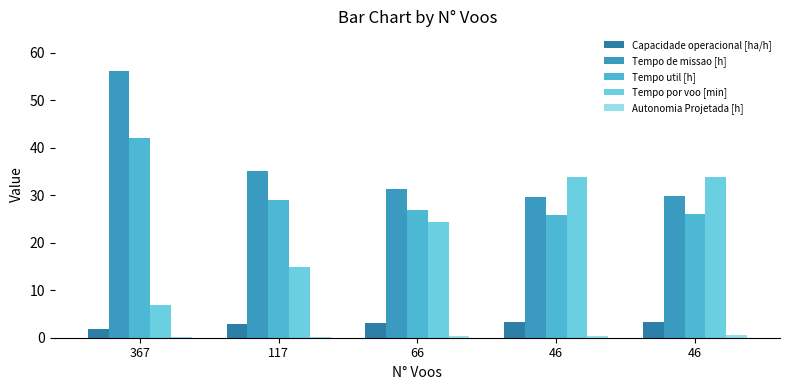

What is the total value across all series at 117?

82.2